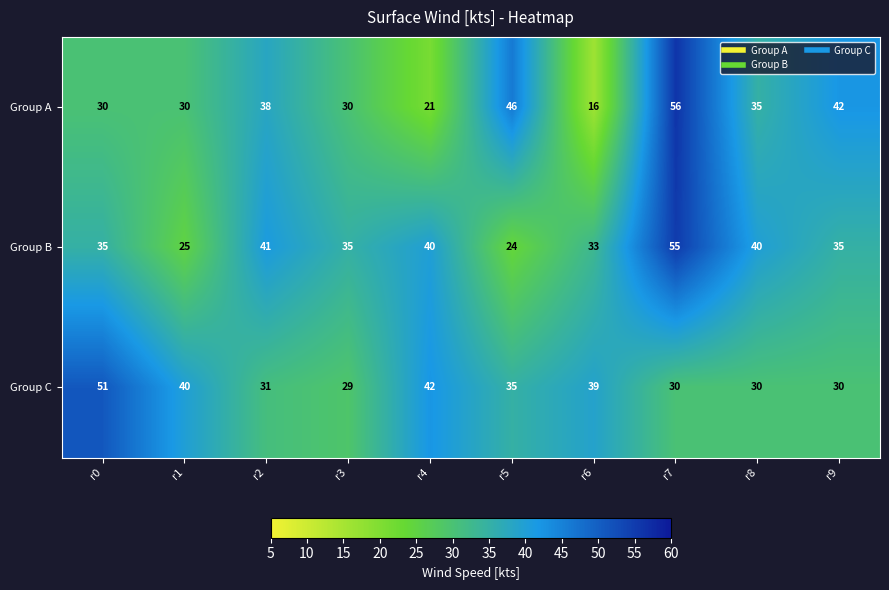

At which label does Group C reach its minimum?

r3